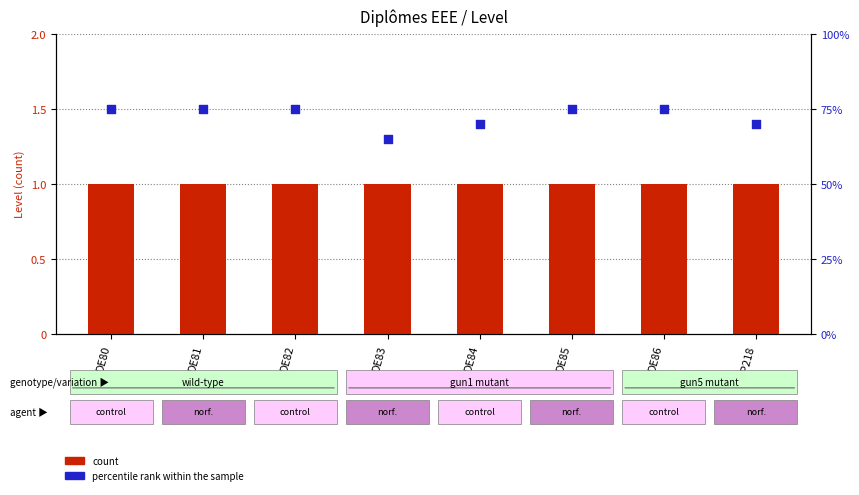

Which series contains the highest Y value?

percentile rank within the sample